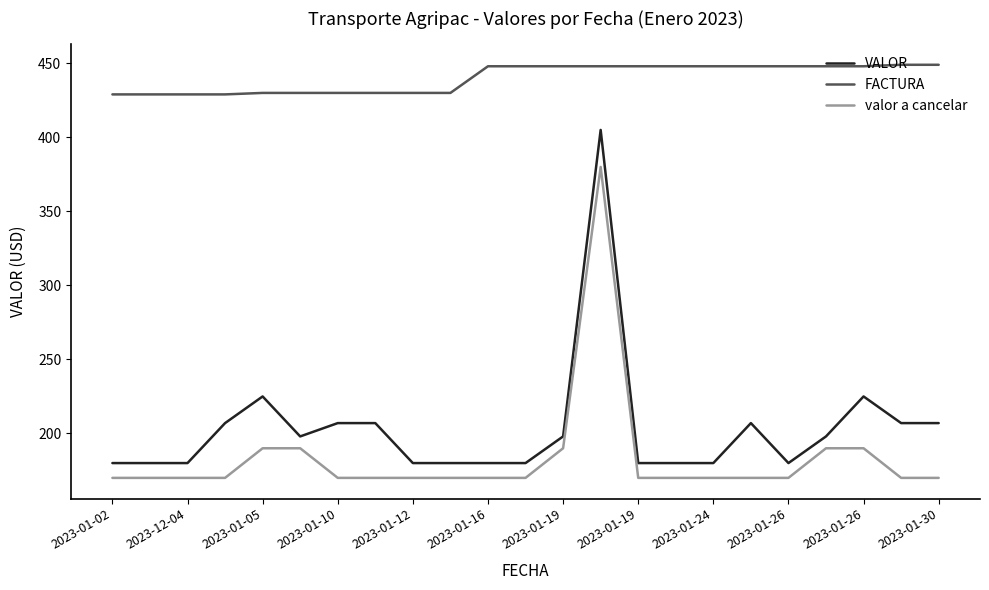

What is the greatest value displayed?

449